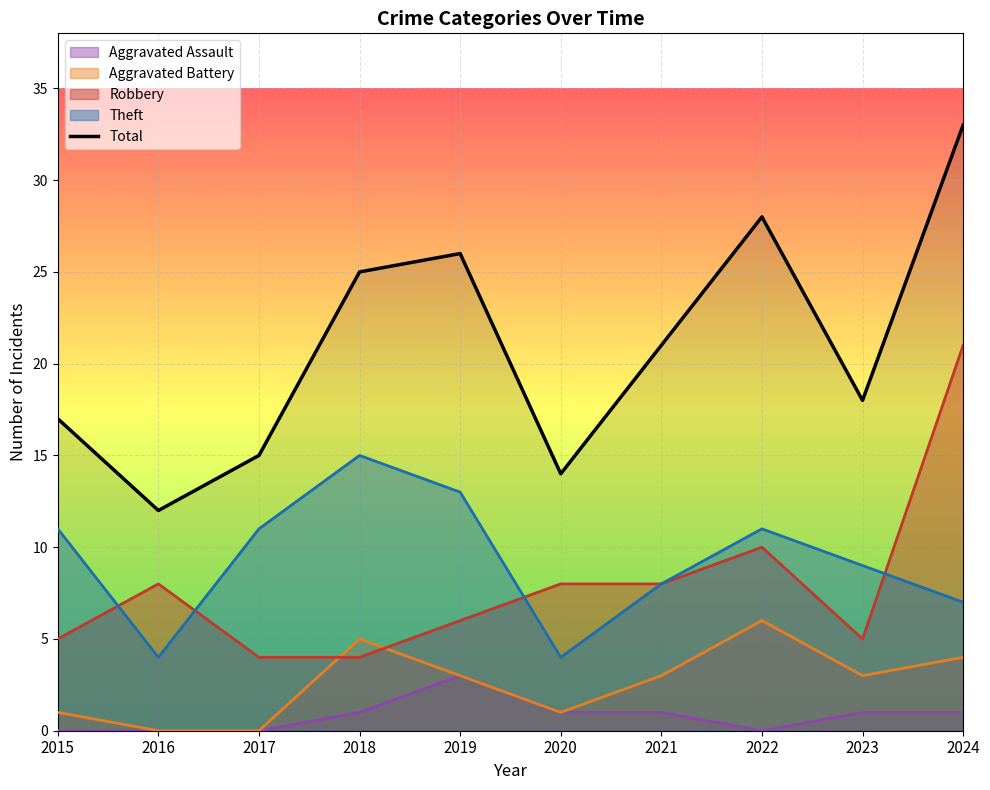

The chart shows a value of 15 at 2017. True or false?

True